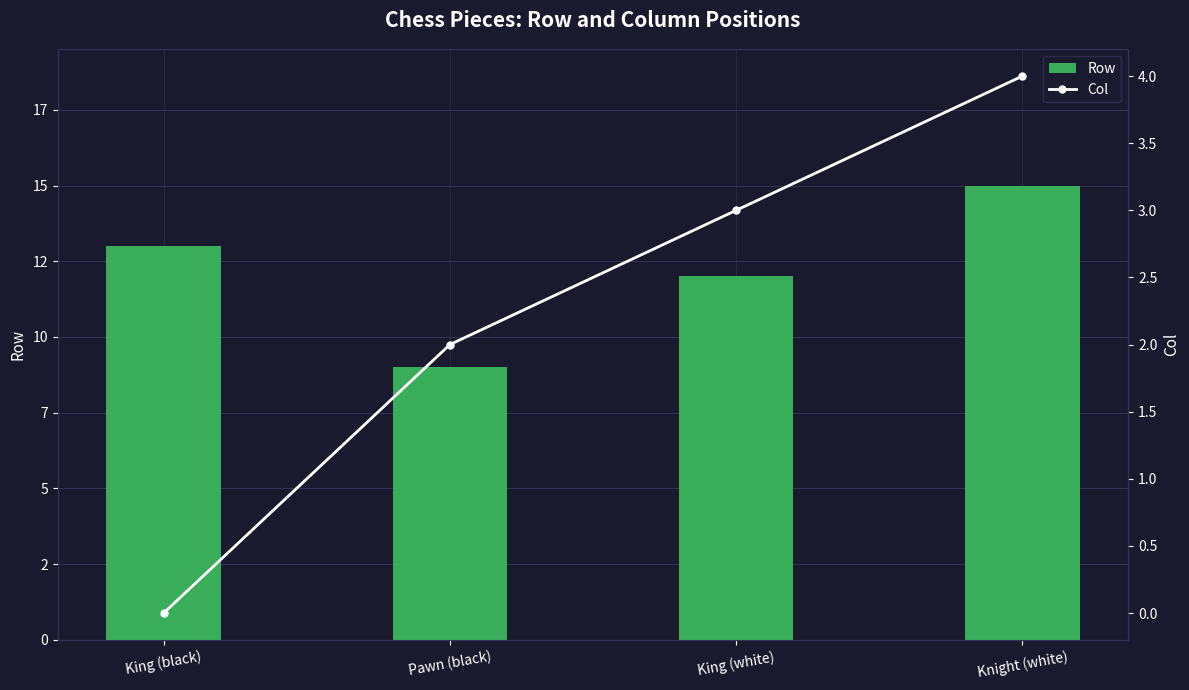

What is the difference between the highest and lowest values at King (black)?

13